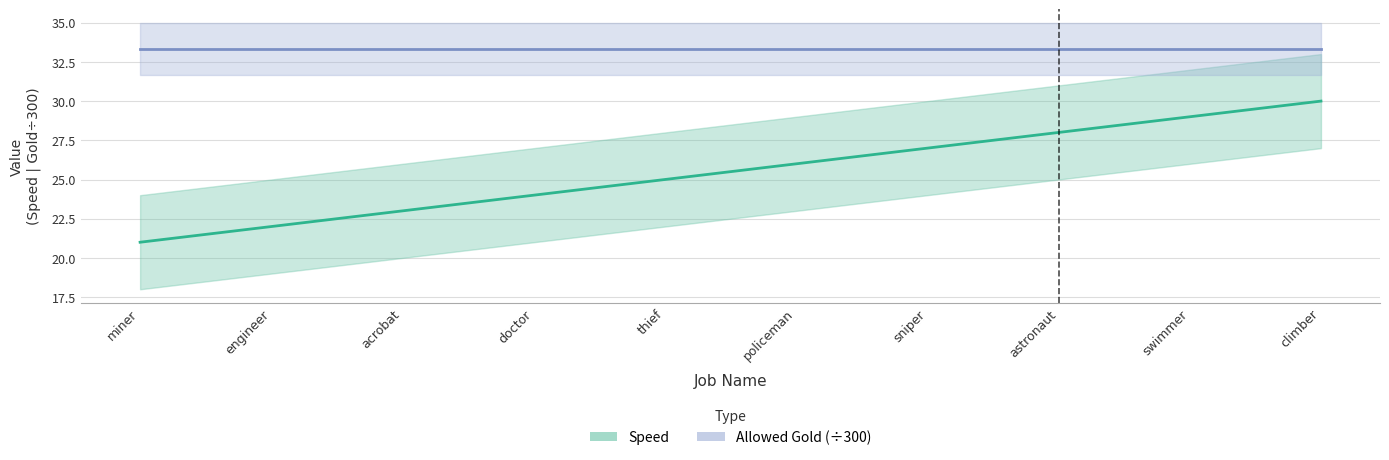

What is the difference between the second highest and second lowest values?

7